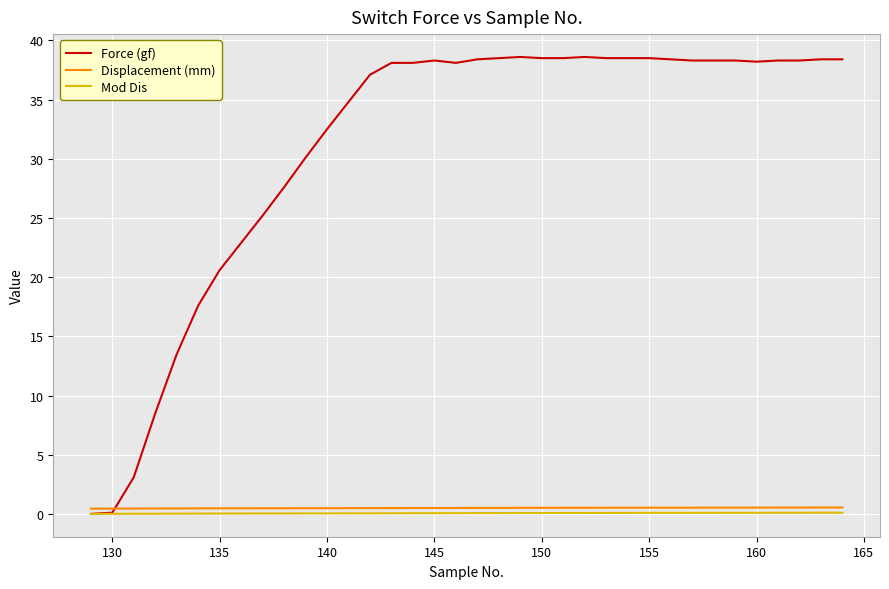

What is the difference between the maximum and minimum values in the Mod Dis series?

0.1